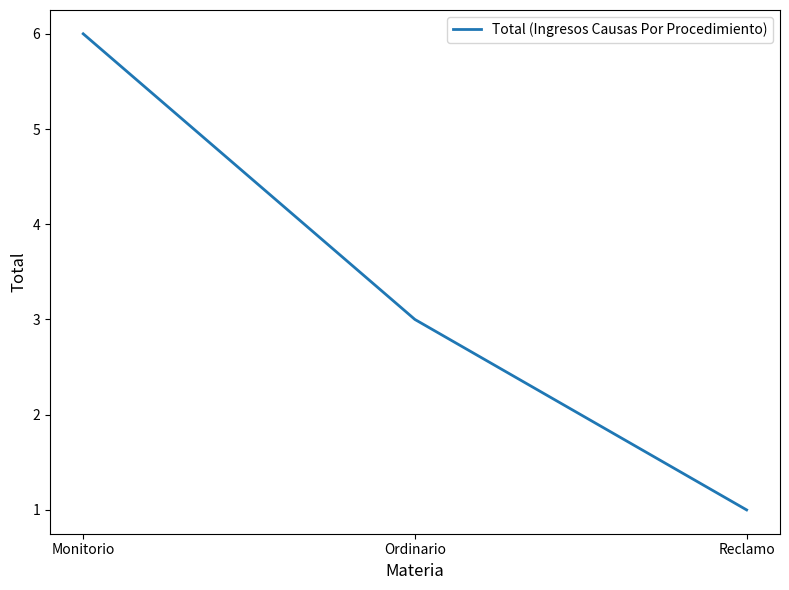

Which label corresponds to the smallest value in the chart?

Reclamo